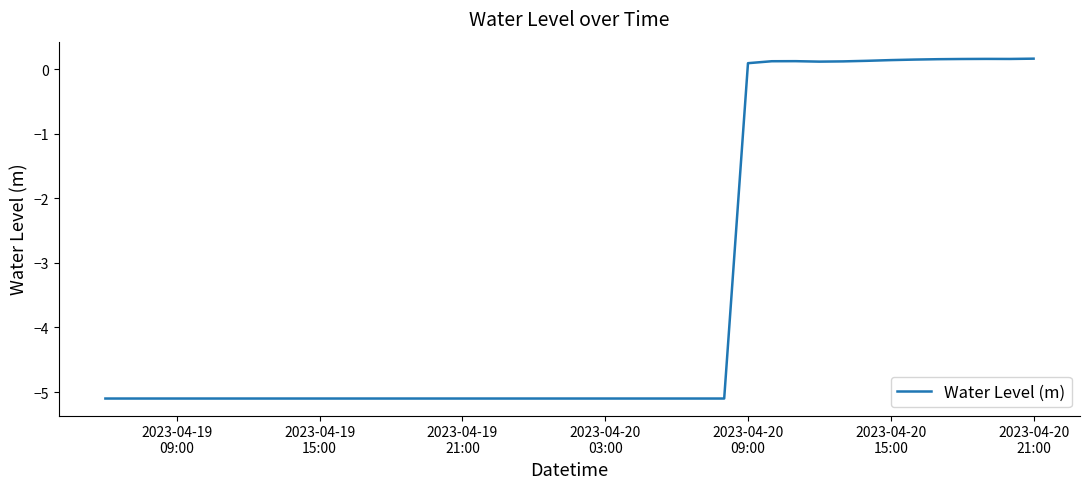

What is the difference between the maximum and minimum values?

5.3